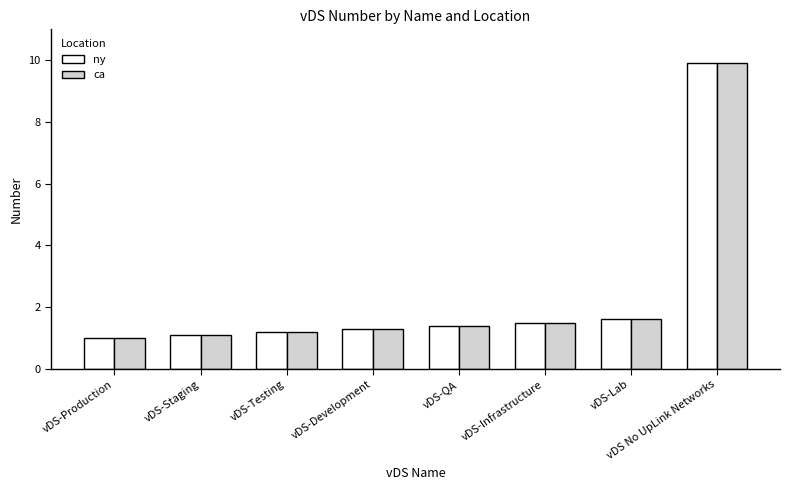

What position from the left is vDS-Infrastructure?

6